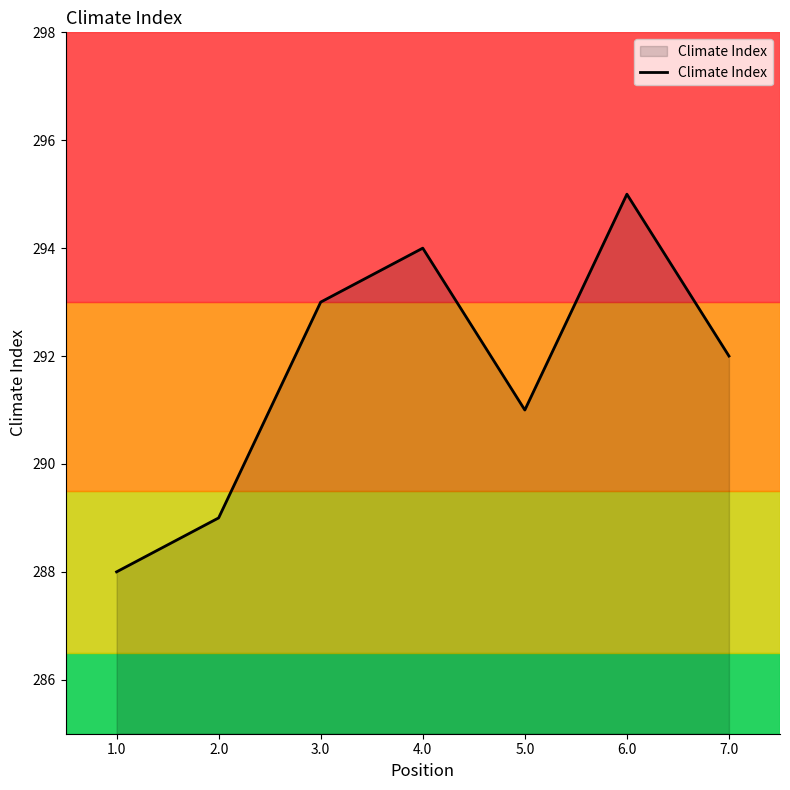

At which label does the data first exceed 292?

3.0